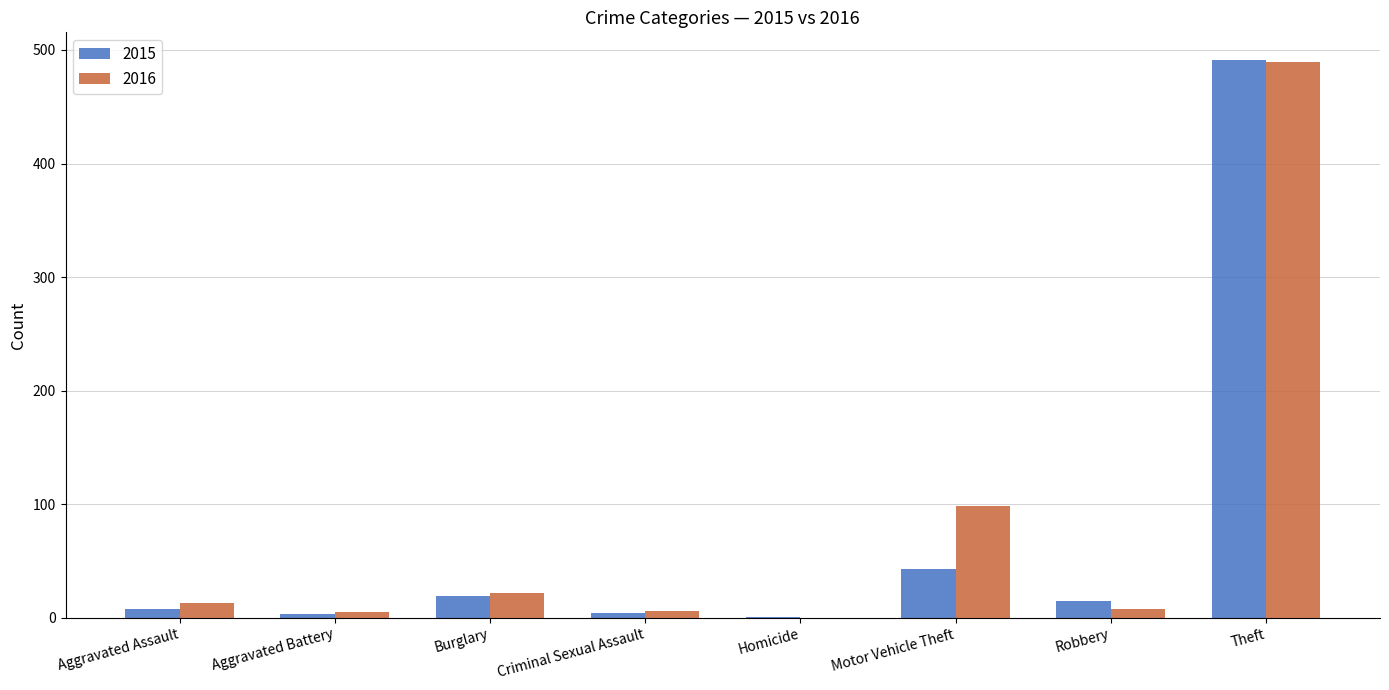

What is the total value across all series at Homicide?

1